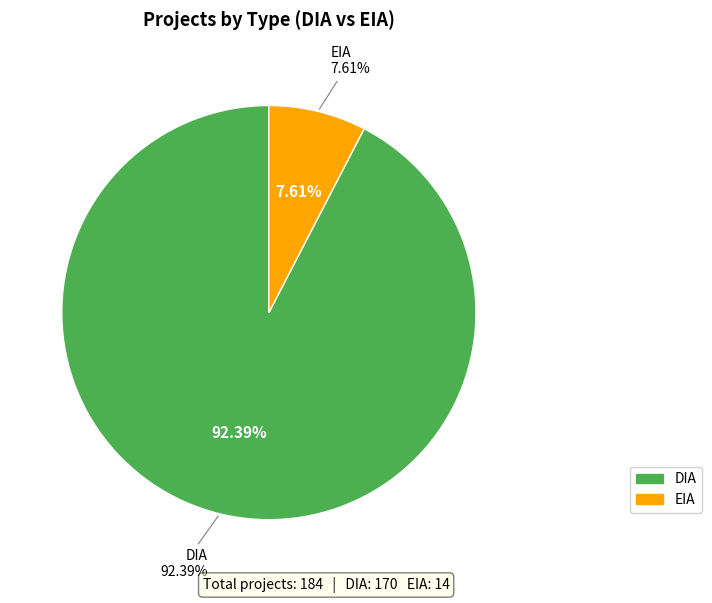

What percentage is the EIA slice, to the nearest percent?

8%